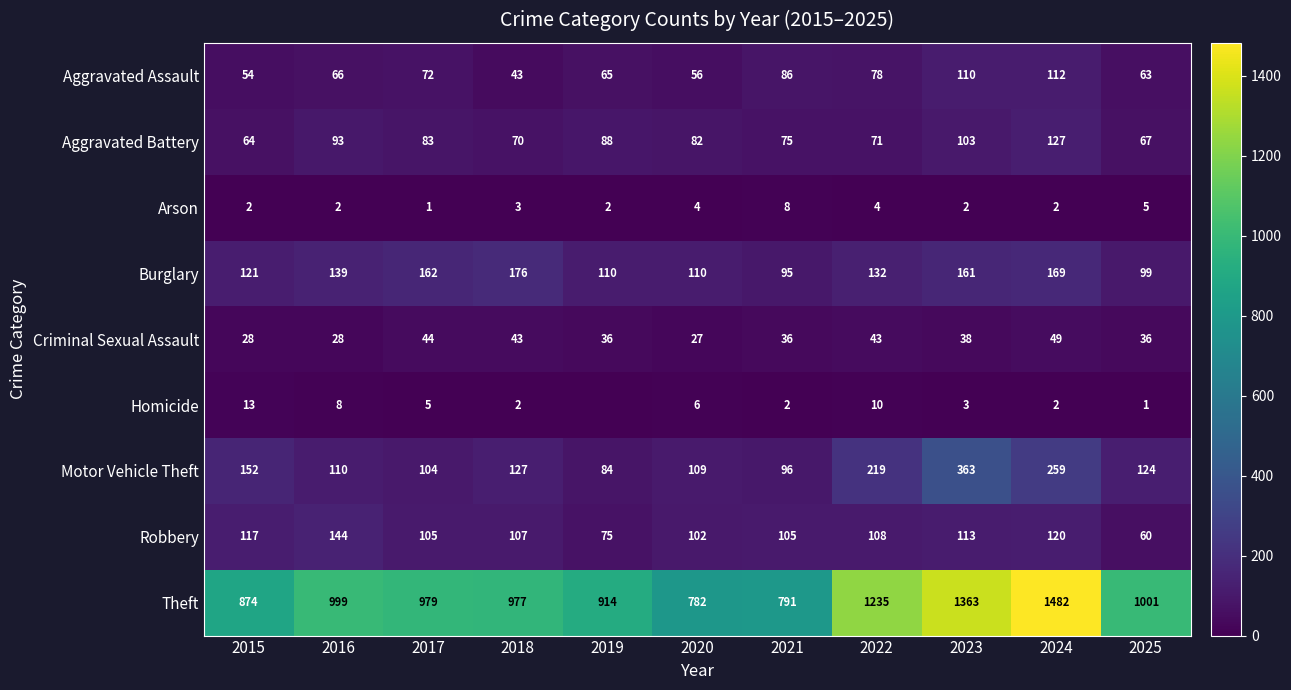

At 2023, list the series in order from largest to smallest.

Theft, Motor Vehicle Theft, Burglary, Robbery, Aggravated Assault, Aggravated Battery, Criminal Sexual Assault, Homicide, Arson